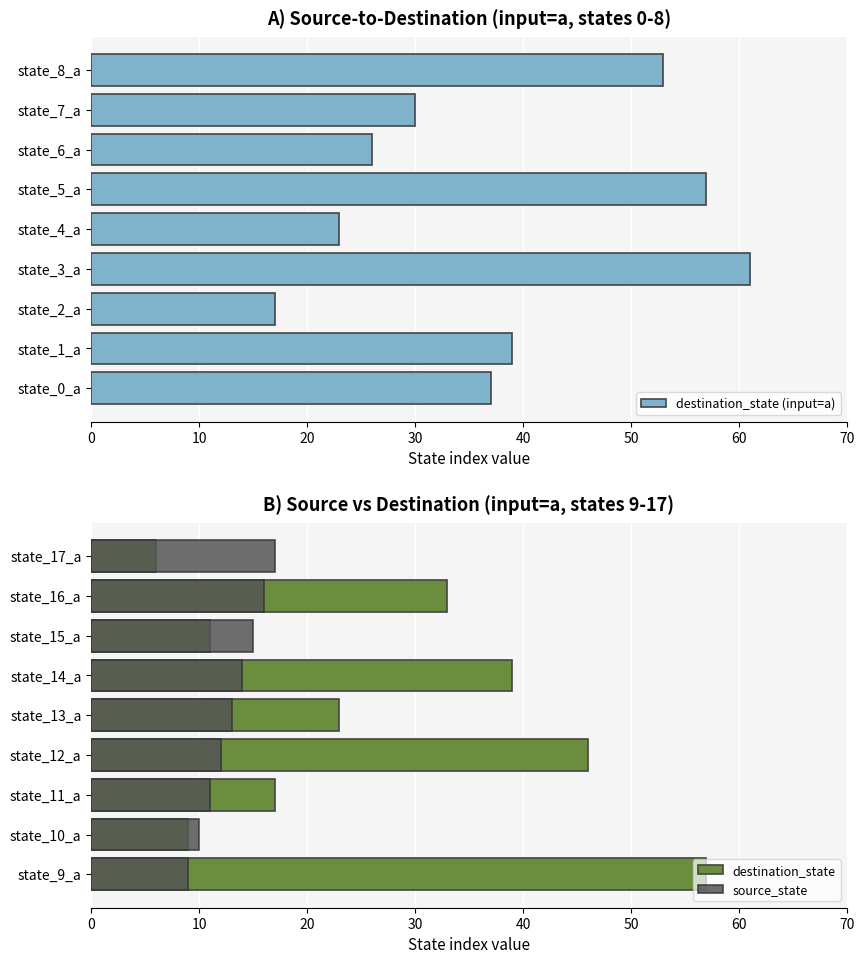

The destination_state (input=a) series shows 48 at state_0_a. True or false?

False